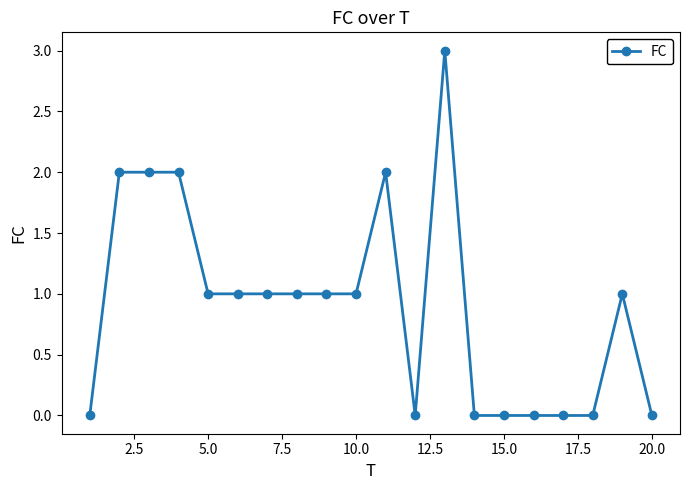

True or false: the data has more than 1 interior local peaks.

True